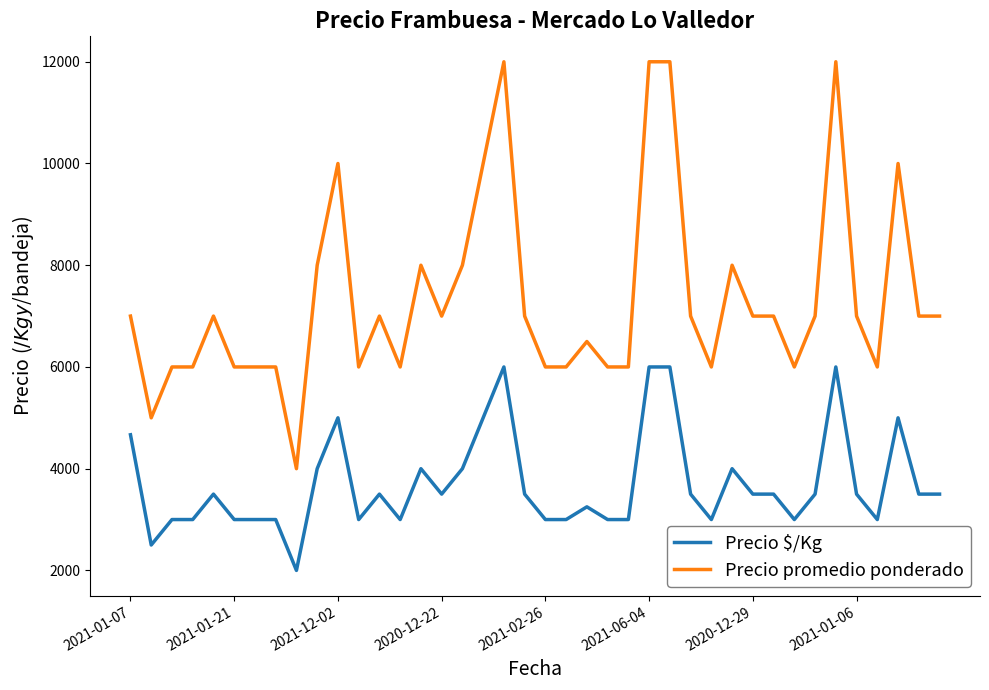

Which series has the widest spread of values?

Precio promedio ponderado